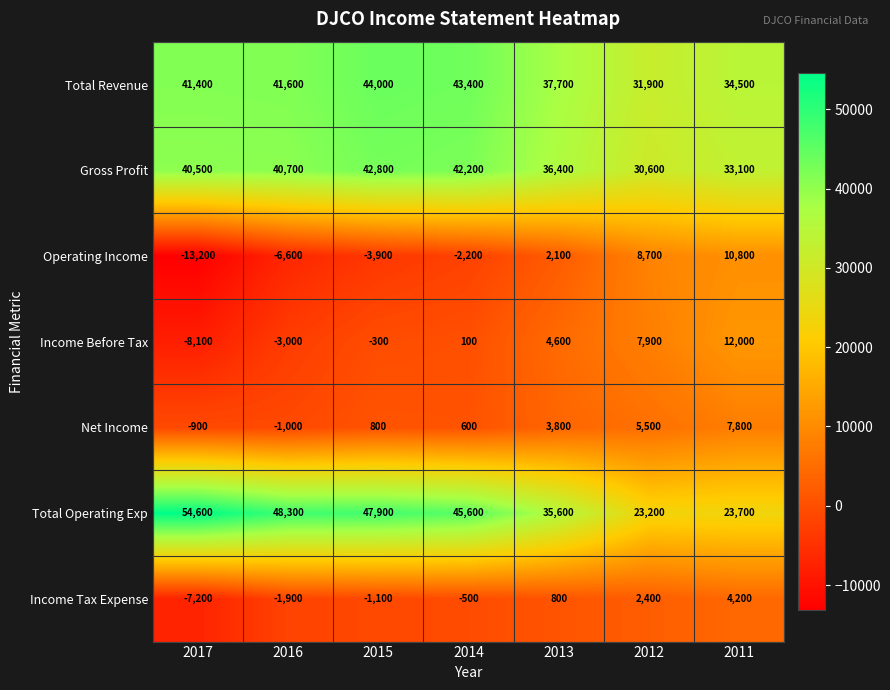

At 2013, list the series in order from smallest to largest.

Income Tax Expense, Operating Income, Net Income, Income Before Tax, Total Operating Exp, Gross Profit, Total Revenue